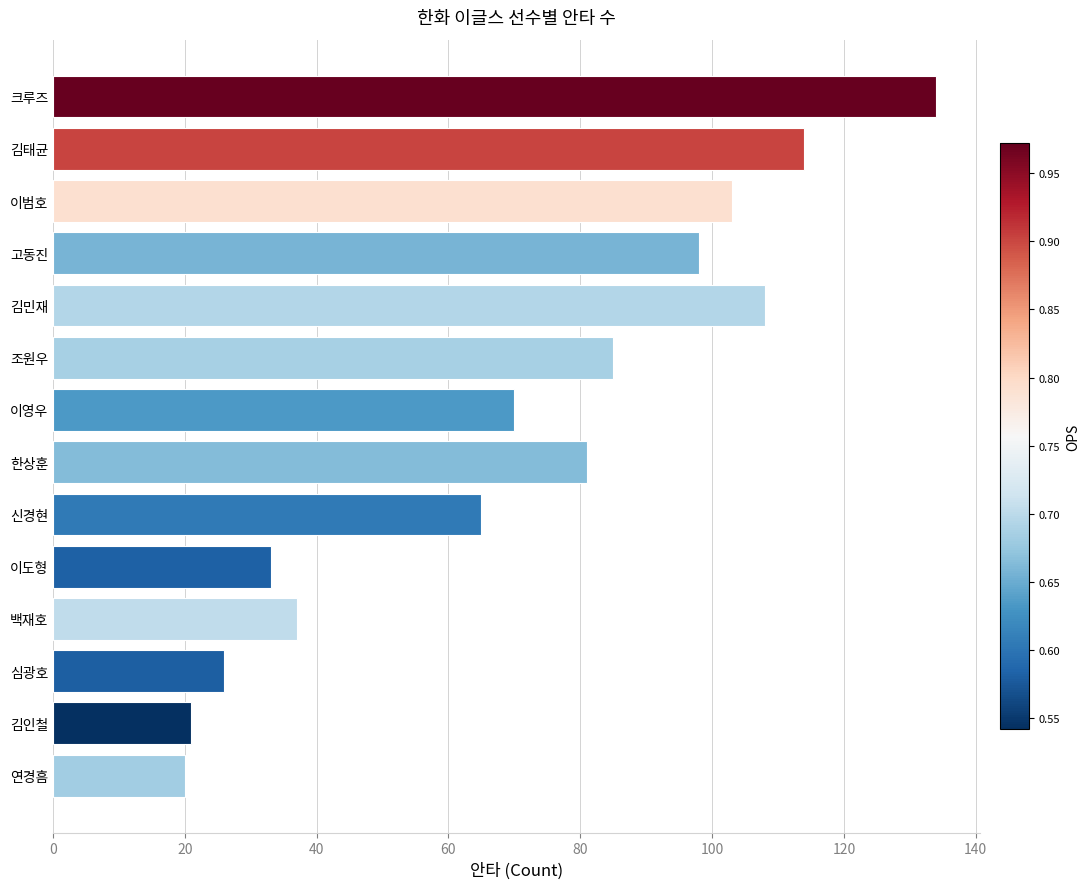

Is it true that the value at 김민재 is 108?

True